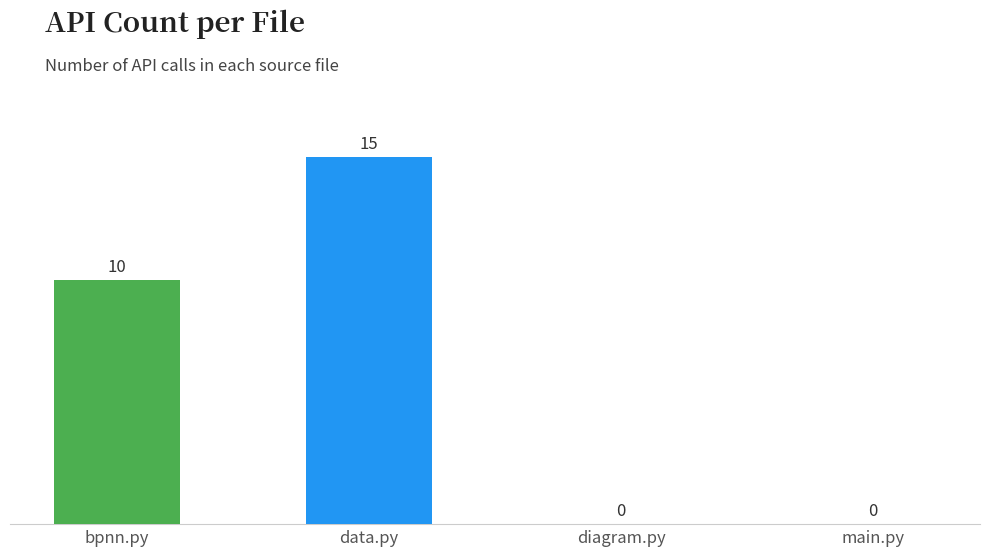

What is the sum of all values?

25